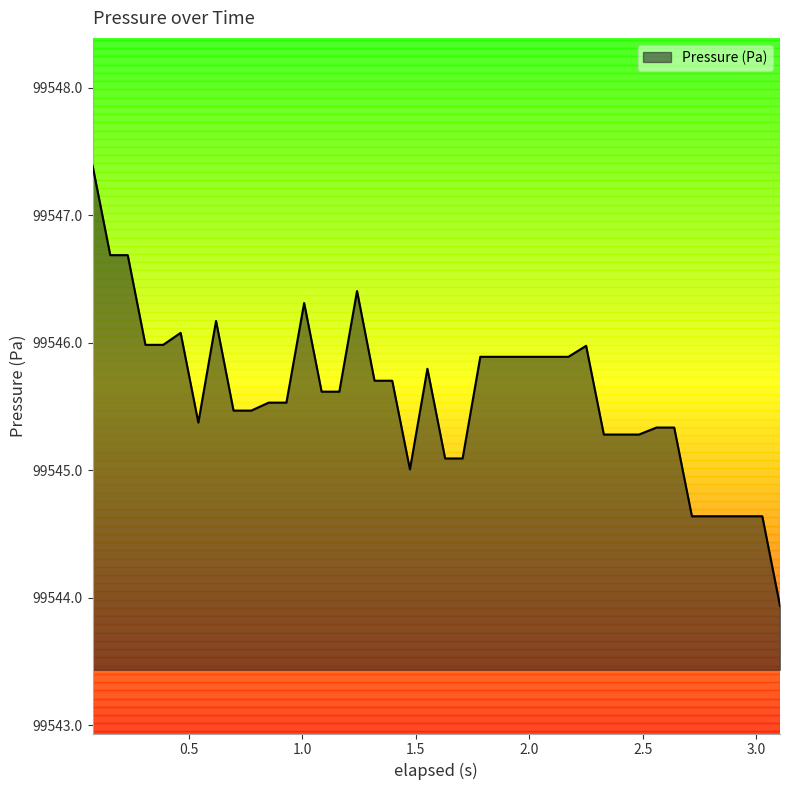

What is the minimum value shown in the chart?

99543.9